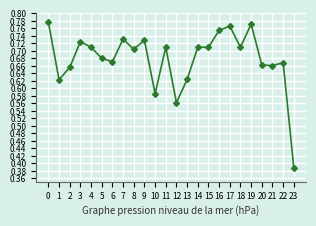

True or false: the data shows 0.7 at 5.

True